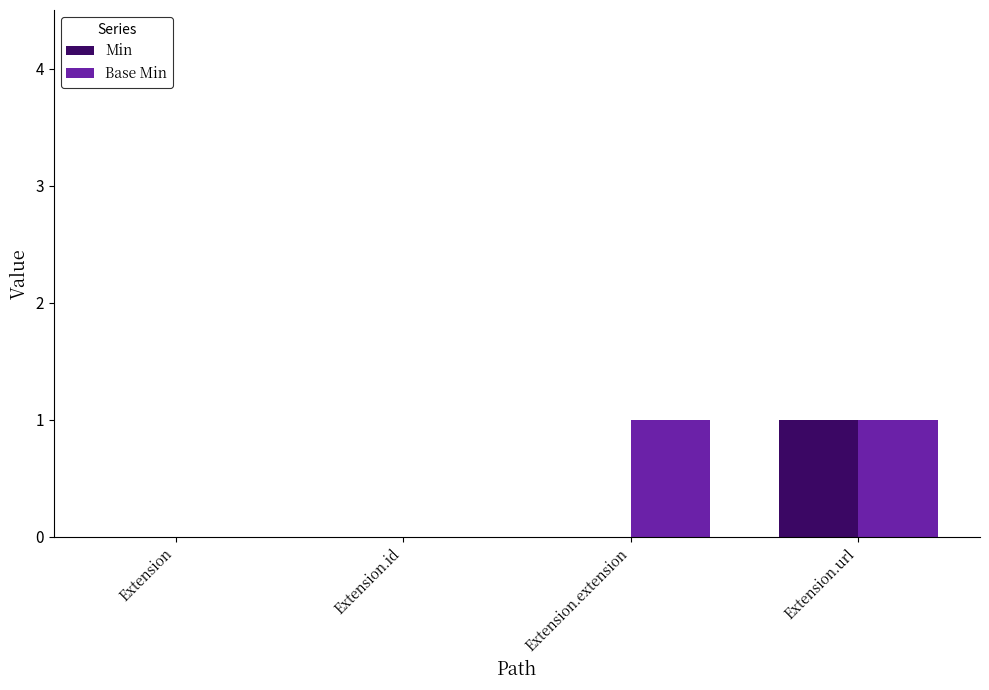

Does the chart contain stacked bars?

No